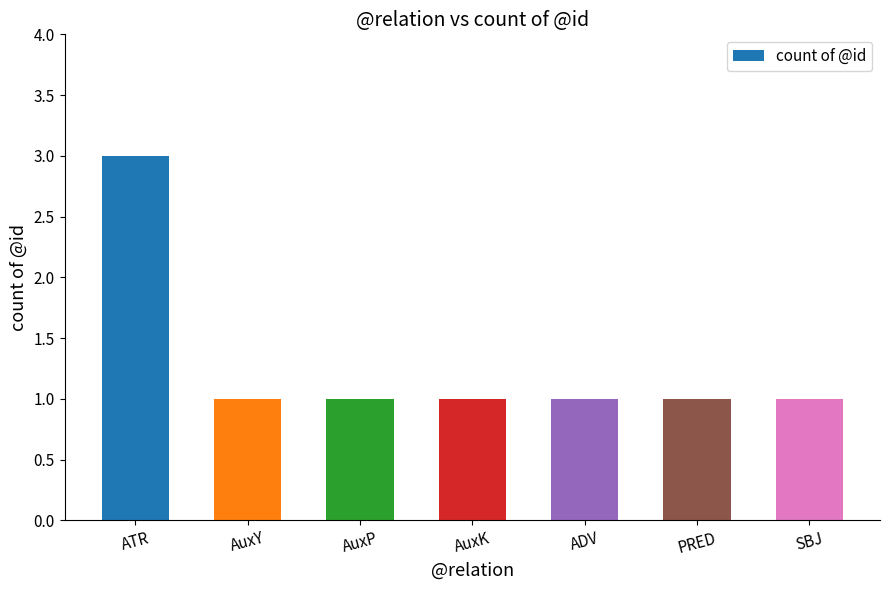

At which category does the chart reach its peak across all series?

ATR